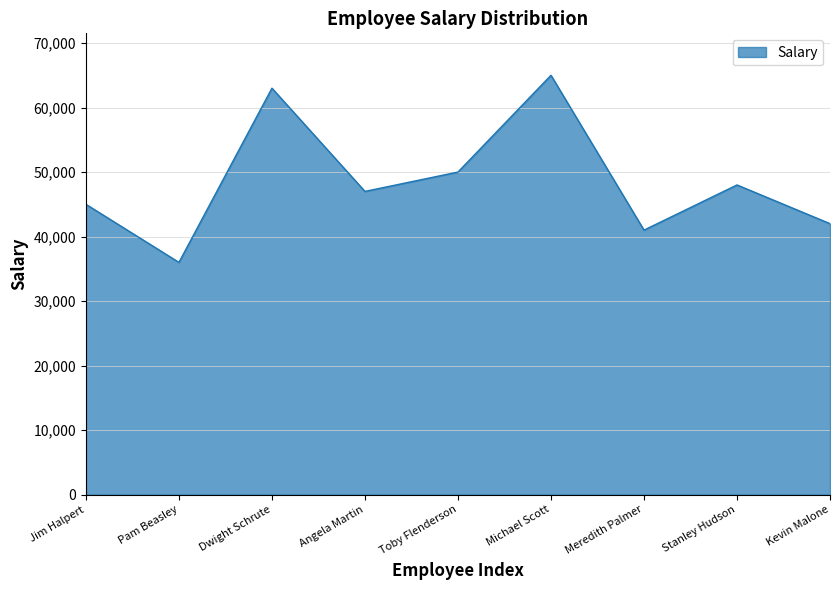

Is it true that the value at Dwight Schrute is 102887?

False